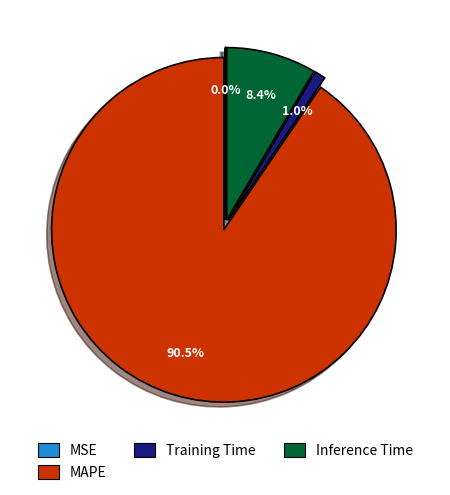

Does any single category account for the majority?

Yes